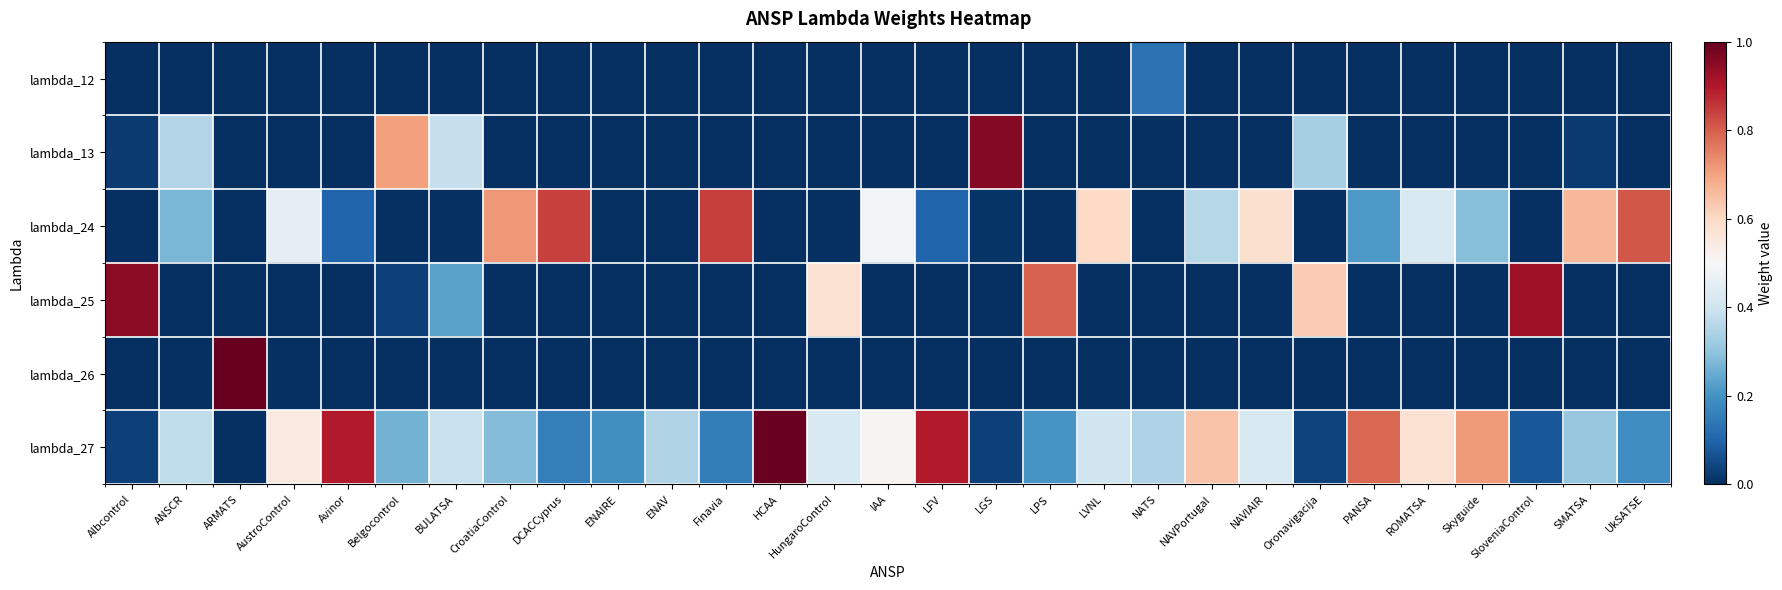

Reading left to right, what are all the values shown in this chart?

lambda_12: Albcontrol=0.0	ANSCR=0.0	ARMATS=0.0	AustroControl=0.0	Avinor=0.0	Belgocontrol=0.0	BULATSA=0.0	CroatiaControl=0.0	DCACCyprus=0.0	ENAIRE=0.0	ENAV=0.0	Finavia=0.0	HCAA=0.0	HungaroControl=0.0	IAA=0.0	LFV=0.0	LGS=0.0	LPS=0.0	LVNL=0.0	NATS=0.1	NAVPortugal=0.0	NAVIAIR=0.0	Oronavigacija=0.0	PANSA=0.0	ROMATSA=0.0	Skyguide=0.0	SloveniaControl=0.0	SMATSA=0.0	UkSATSE=0.0
lambda_13: Albcontrol=0.0	ANSCR=0.4	ARMATS=0.0	AustroControl=0.0	Avinor=0.0	Belgocontrol=0.7	BULATSA=0.4	CroatiaControl=0.0	DCACCyprus=0.0	ENAIRE=0.0	ENAV=0.0	Finavia=0.0	HCAA=0.0	HungaroControl=0.0	IAA=0.0	LFV=0.0	LGS=1.0	LPS=0.0	LVNL=0.0	NATS=0.0	NAVPortugal=0.0	NAVIAIR=0.0	Oronavigacija=0.3	PANSA=0.0	ROMATSA=0.0	Skyguide=0.0	SloveniaControl=0.0	SMATSA=0.0	UkSATSE=0.0
lambda_24: Albcontrol=0.0	ANSCR=0.3	ARMATS=0.0	AustroControl=0.5	Avinor=0.1	Belgocontrol=0.0	BULATSA=0.0	CroatiaControl=0.7	DCACCyprus=0.8	ENAIRE=0.0	ENAV=0.0	Finavia=0.8	HCAA=0.0	HungaroControl=0.0	IAA=0.5	LFV=0.1	LGS=0.0	LPS=0.0	LVNL=0.6	NATS=0.0	NAVPortugal=0.4	NAVIAIR=0.6	Oronavigacija=0.0	PANSA=0.2	ROMATSA=0.4	Skyguide=0.3	SloveniaControl=0.0	SMATSA=0.7	UkSATSE=0.8
lambda_25: Albcontrol=0.9	ANSCR=0.0	ARMATS=0.0	AustroControl=0.0	Avinor=0.0	Belgocontrol=0.0	BULATSA=0.2	CroatiaControl=0.0	DCACCyprus=0.0	ENAIRE=0.0	ENAV=0.0	Finavia=0.0	HCAA=0.0	HungaroControl=0.6	IAA=0.0	LFV=0.0	LGS=0.0	LPS=0.8	LVNL=0.0	NATS=0.0	NAVPortugal=0.0	NAVIAIR=0.0	Oronavigacija=0.6	PANSA=0.0	ROMATSA=0.0	Skyguide=0.0	SloveniaControl=0.9	SMATSA=0.0	UkSATSE=0.0
lambda_26: Albcontrol=0.0	ANSCR=0.0	ARMATS=1.0	AustroControl=0.0	Avinor=0.0	Belgocontrol=0.0	BULATSA=0.0	CroatiaControl=0.0	DCACCyprus=0.0	ENAIRE=0.0	ENAV=0.0	Finavia=0.0	HCAA=0.0	HungaroControl=0.0	IAA=0.0	LFV=0.0	LGS=0.0	LPS=0.0	LVNL=0.0	NATS=0.0	NAVPortugal=0.0	NAVIAIR=0.0	Oronavigacija=0.0	PANSA=0.0	ROMATSA=0.0	Skyguide=0.0	SloveniaControl=0.0	SMATSA=0.0	UkSATSE=0.0
lambda_27: Albcontrol=0.0	ANSCR=0.4	ARMATS=0.0	AustroControl=0.5	Avinor=0.9	Belgocontrol=0.3	BULATSA=0.4	CroatiaControl=0.3	DCACCyprus=0.2	ENAIRE=0.2	ENAV=0.3	Finavia=0.2	HCAA=1.0	HungaroControl=0.4	IAA=0.5	LFV=0.9	LGS=0.0	LPS=0.2	LVNL=0.4	NATS=0.3	NAVPortugal=0.6	NAVIAIR=0.4	Oronavigacija=0.0	PANSA=0.8	ROMATSA=0.6	Skyguide=0.7	SloveniaControl=0.1	SMATSA=0.3	UkSATSE=0.2